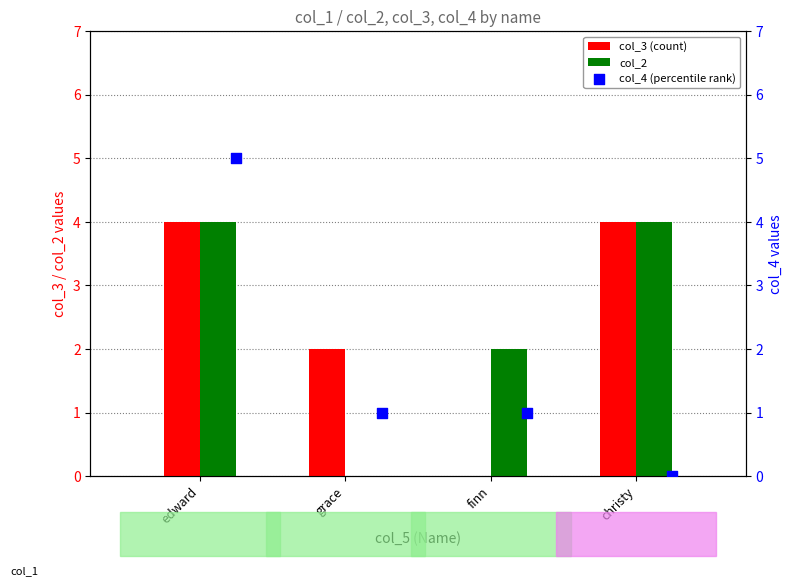

Which series reaches the maximum Y coordinate?

col_4 (percentile rank)